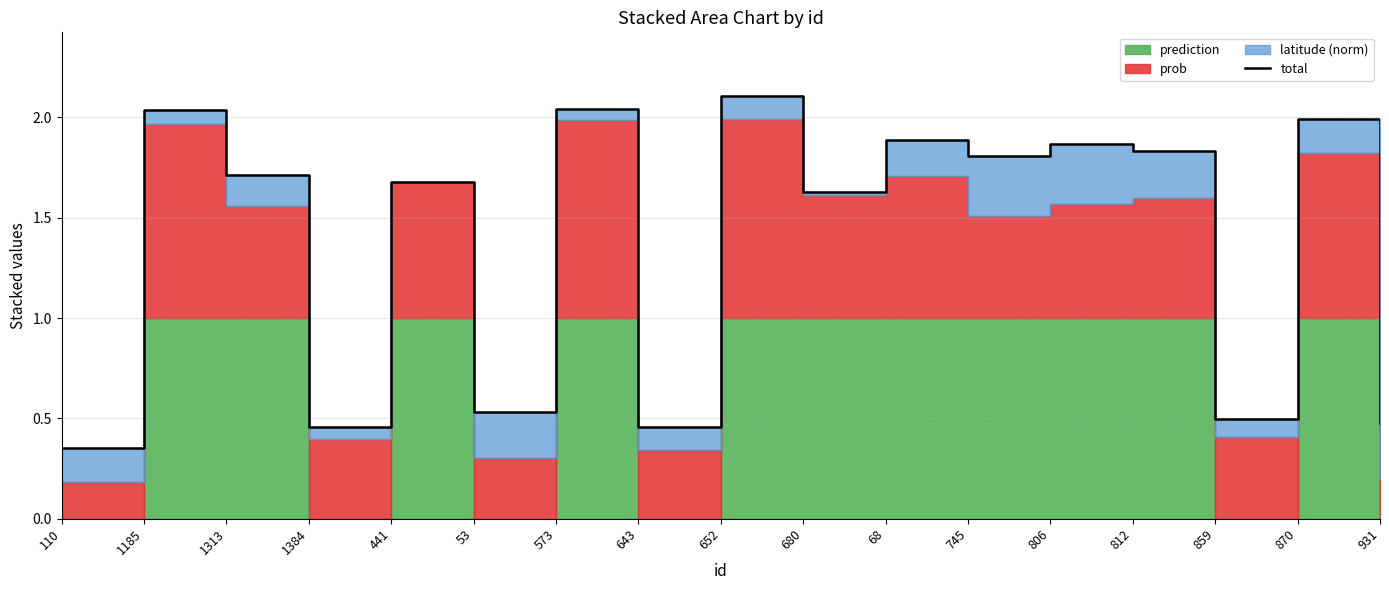

How many lines are shown in the chart?

1